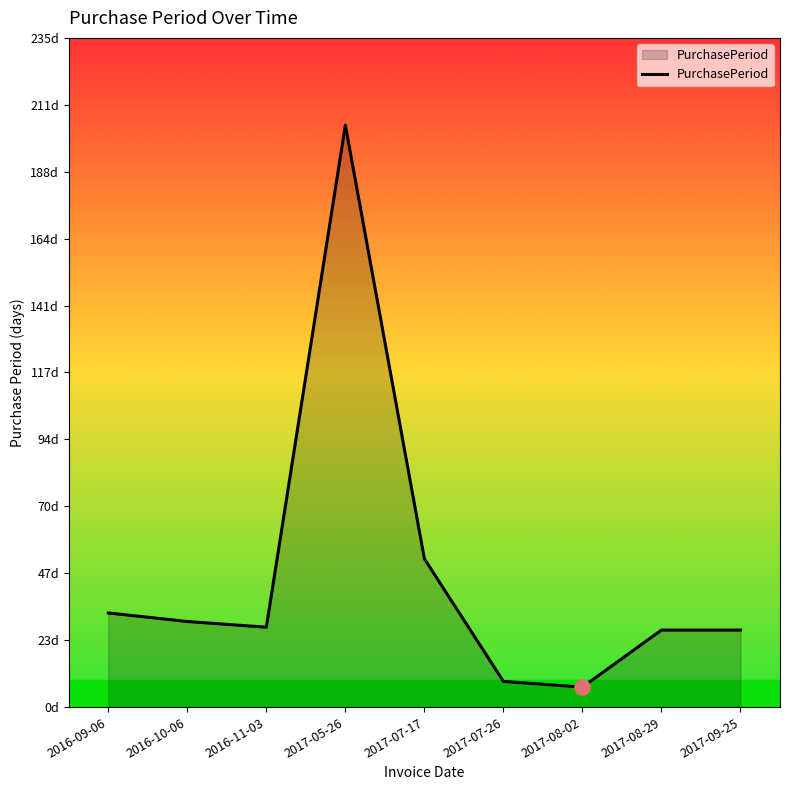

Approximately how many times larger is the value at 2016-11-03 compared to 2016-09-06?

0.8